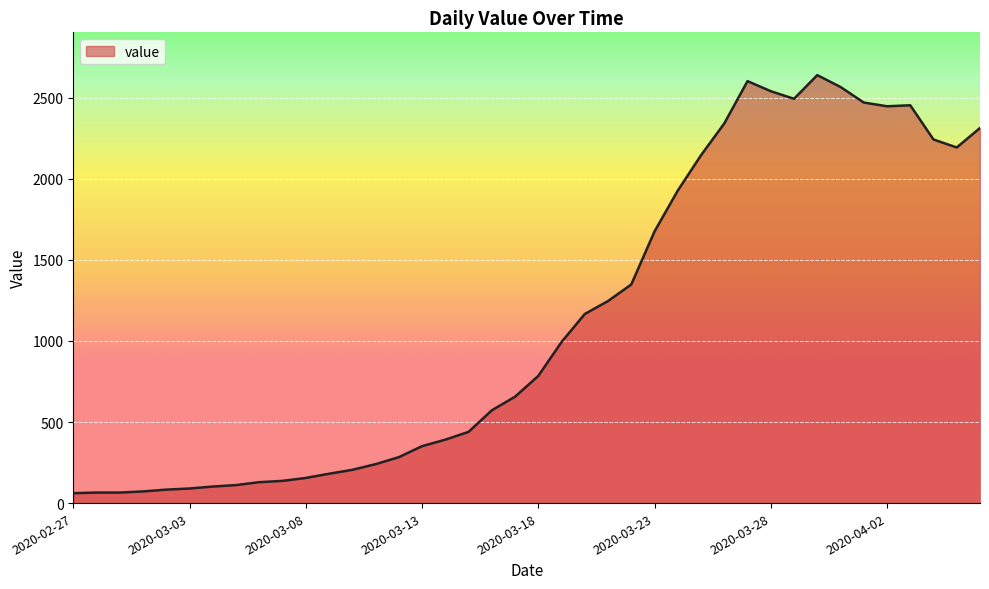

True or false: the data has more than 0 interior local peaks.

True